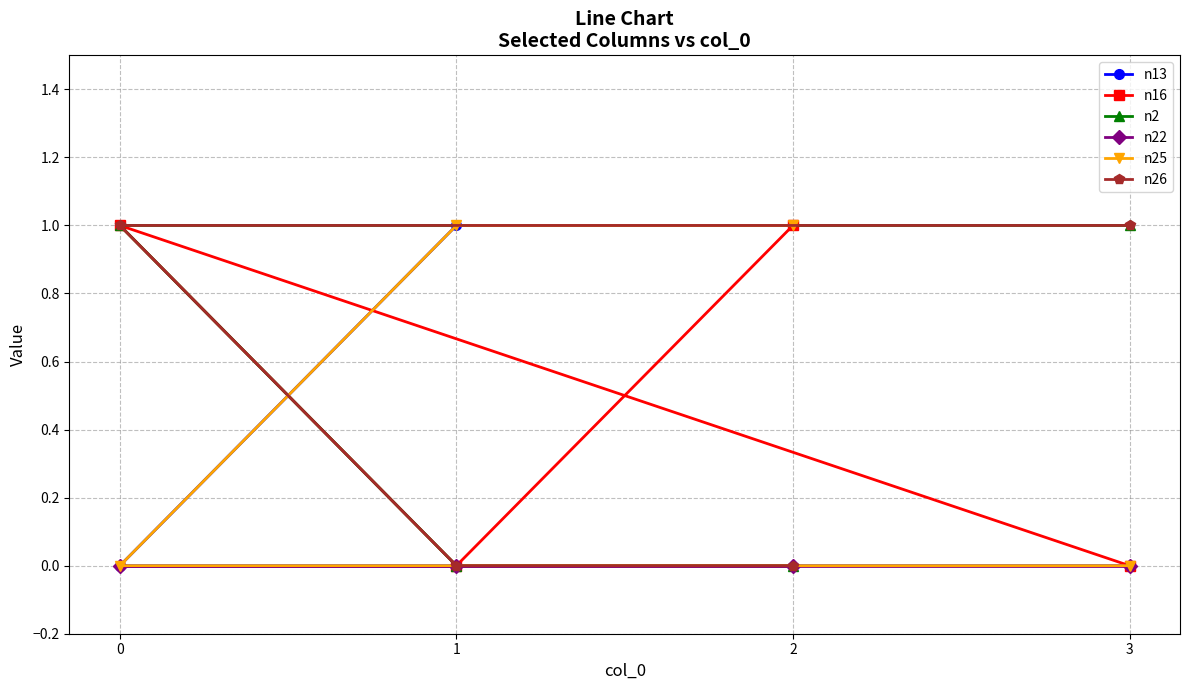

True or false: n25 has more than 0 points higher than both neighbors.

False